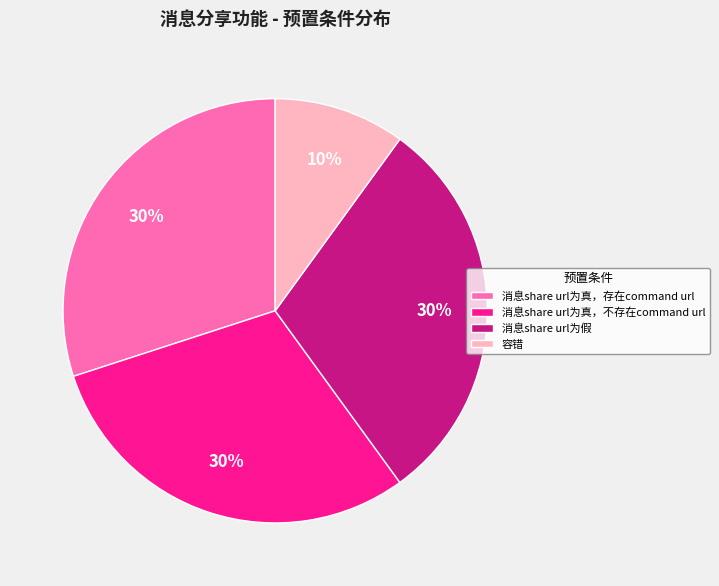

What percentage is the 消息share url为真，存在command url slice, to the nearest percent?

30%